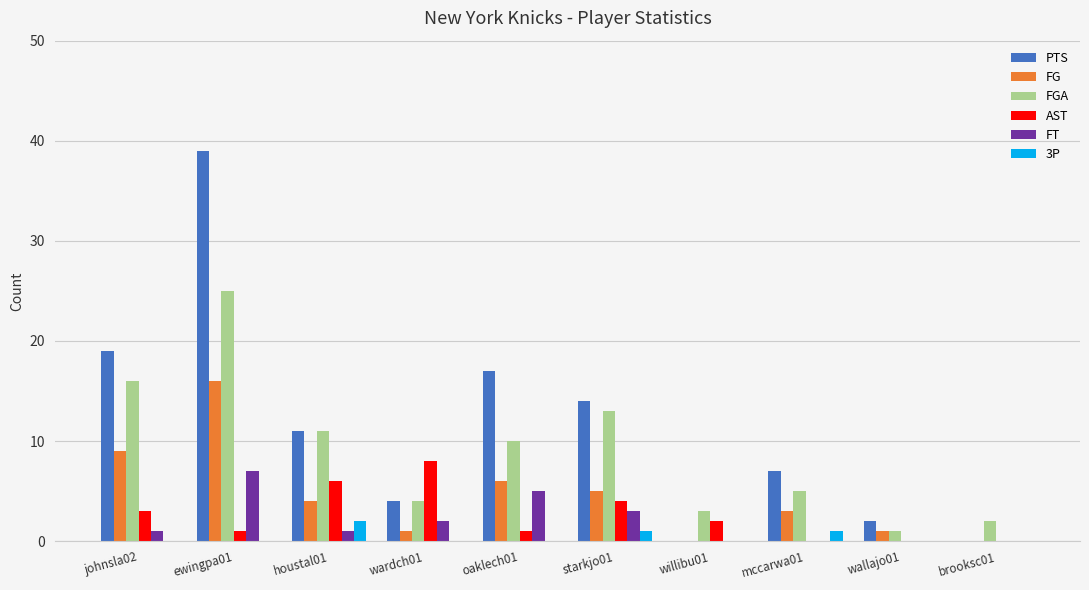

Are the bars grouped side by side (vs. stacked)?

Yes